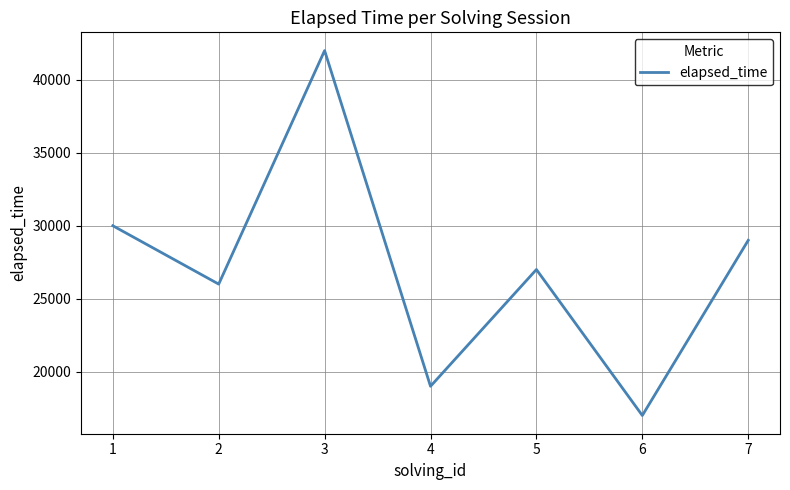

How many lines are shown in the chart?

1